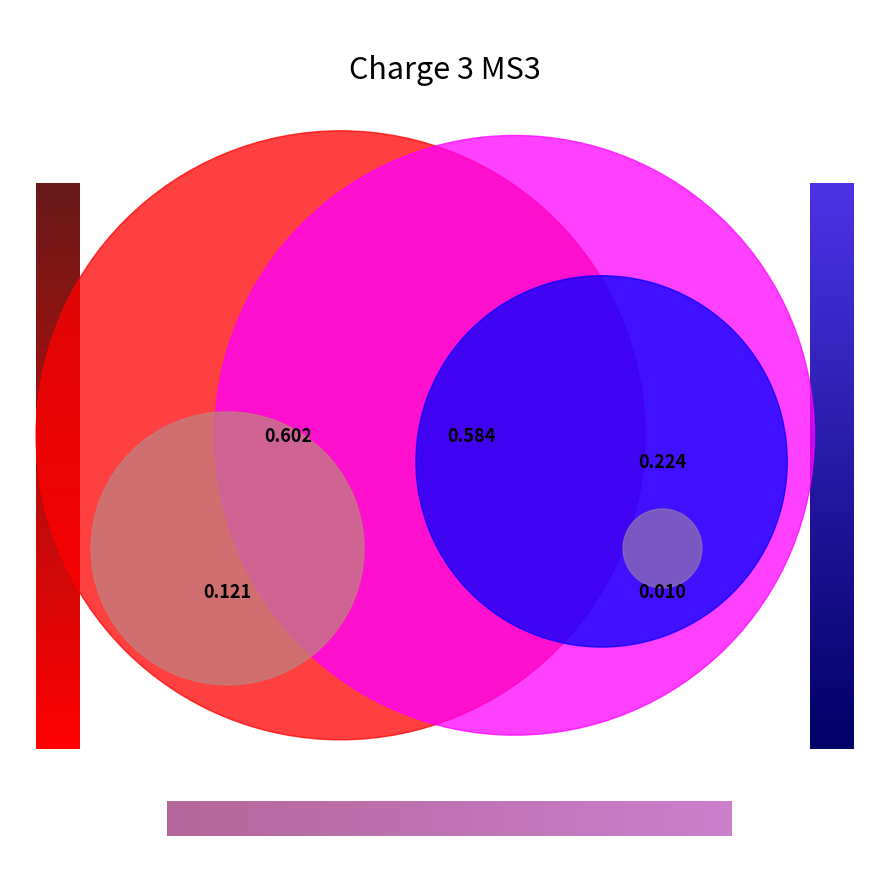

Count the number of slices in the pie.

5